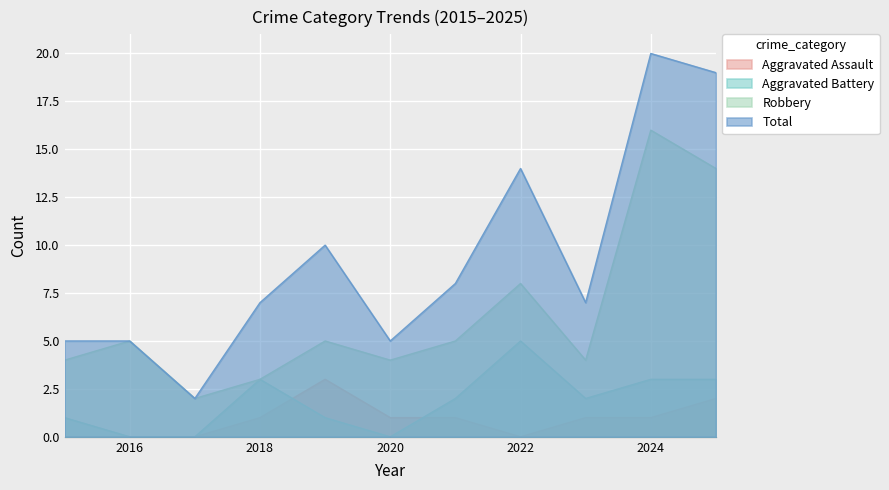

True or false: Robbery and Total cross at least once.

False